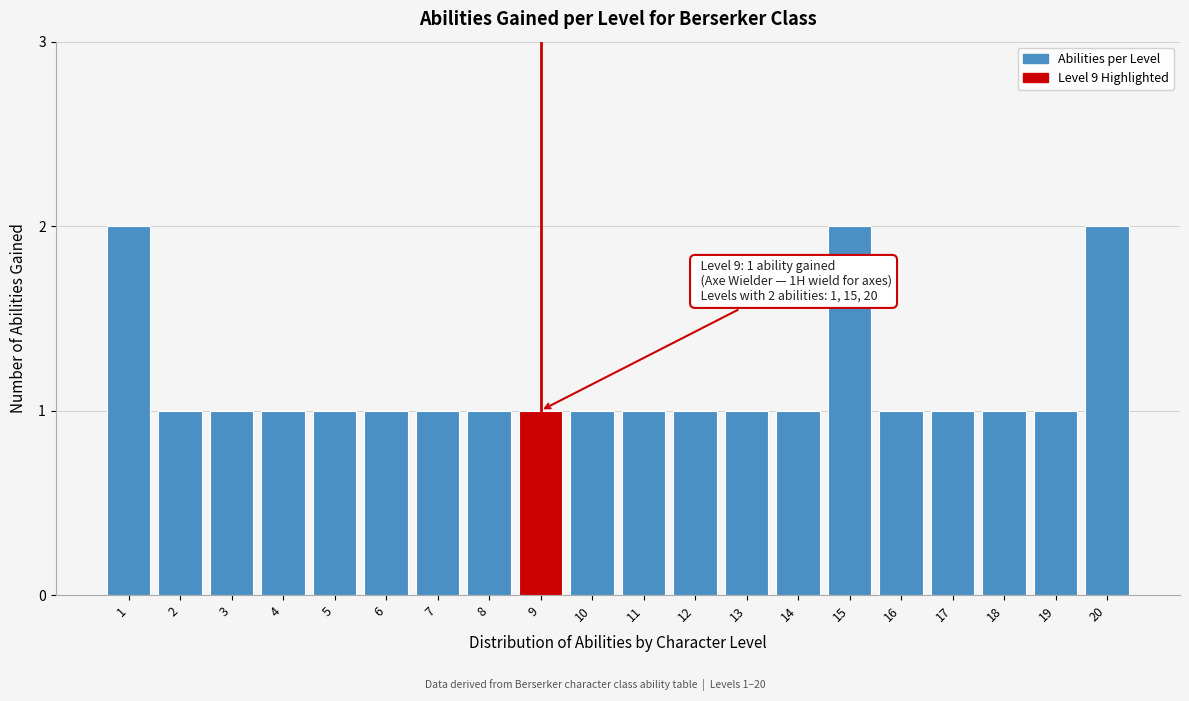

Reading left to right, what are all the values shown in this chart?

1=2	2=1	3=1	4=1	5=1	6=1	7=1	8=1	9=1	10=1	11=1	12=1	13=1	14=1	15=2	16=1	17=1	18=1	19=1	20=2